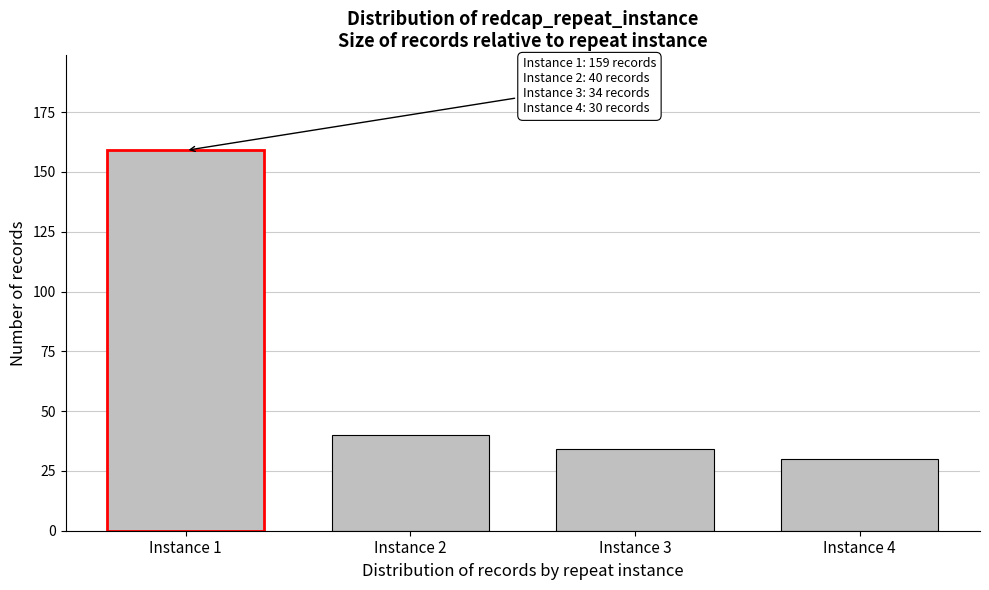

Reading left to right, what are all the values shown in this chart?

Instance 1=159	Instance 2=40	Instance 3=34	Instance 4=30